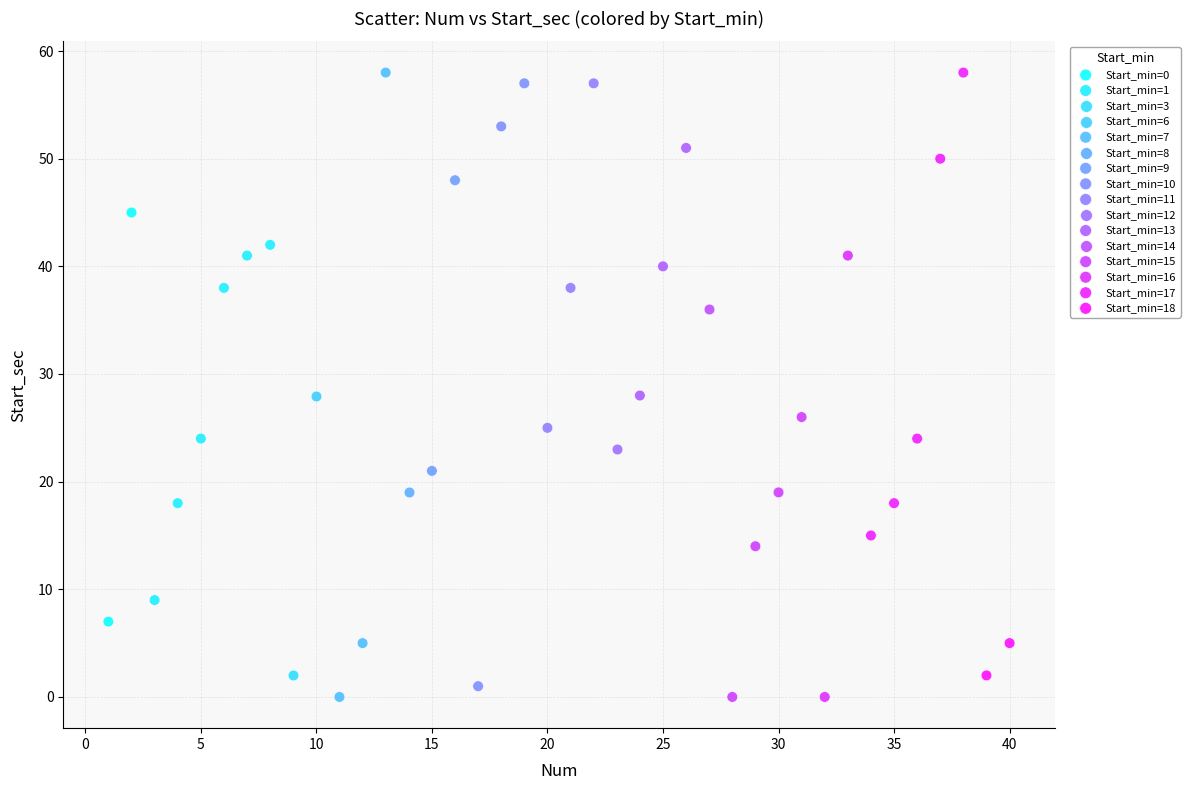

What are all the series names shown in the legend?

Start_min=0, Start_min=1, Start_min=3, Start_min=6, Start_min=7, Start_min=8, Start_min=9, Start_min=10, Start_min=11, Start_min=12, Start_min=13, Start_min=14, Start_min=15, Start_min=16, Start_min=17, Start_min=18